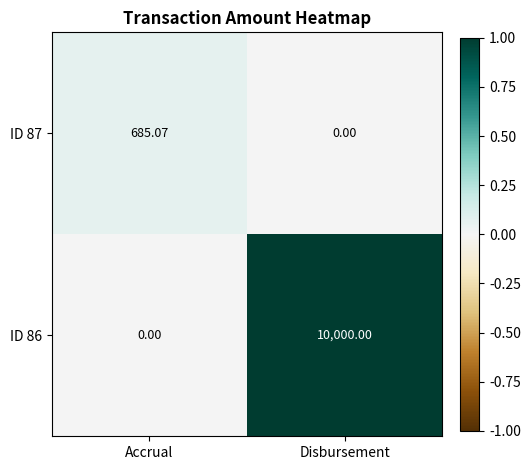

Count the number of data series in this chart.

2